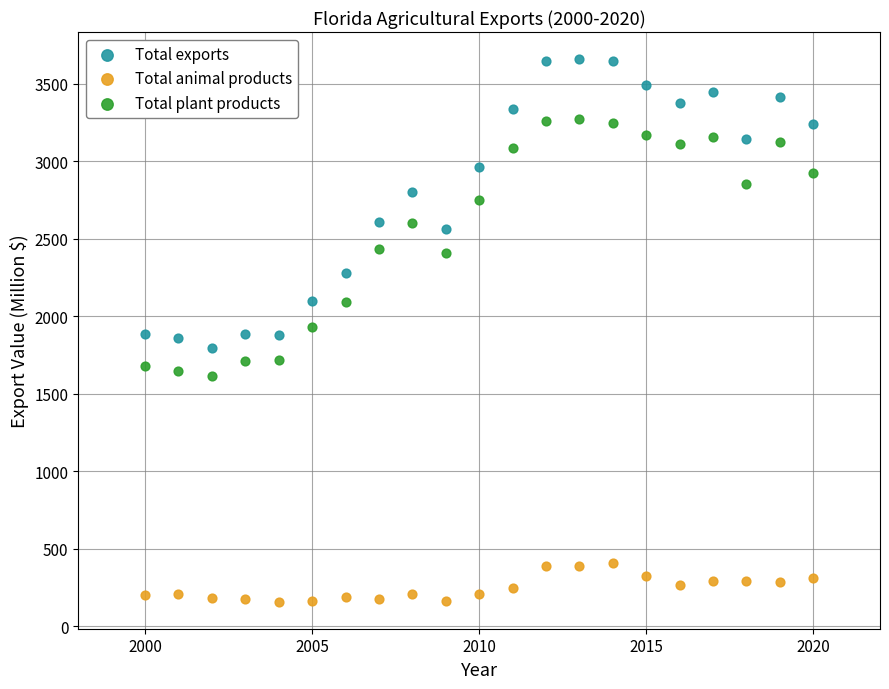

Across all data points, what is the range of X values (max minus min)?

20.0